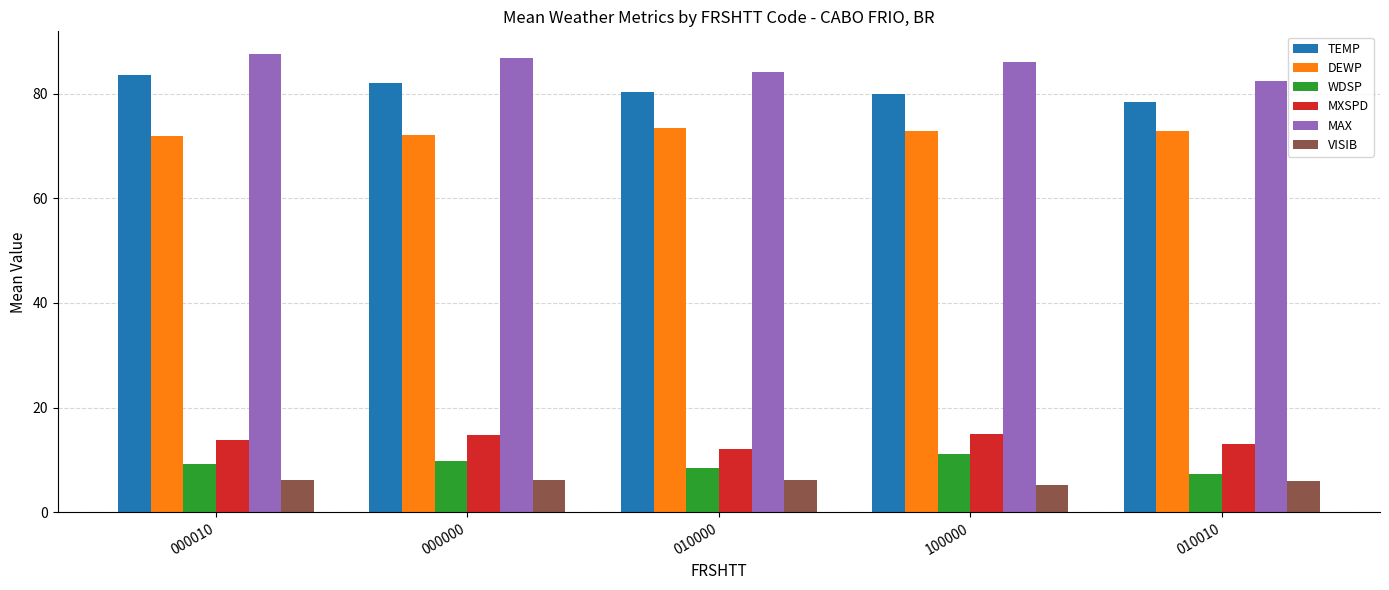

Where does the VISIB series first go above 6?

000010